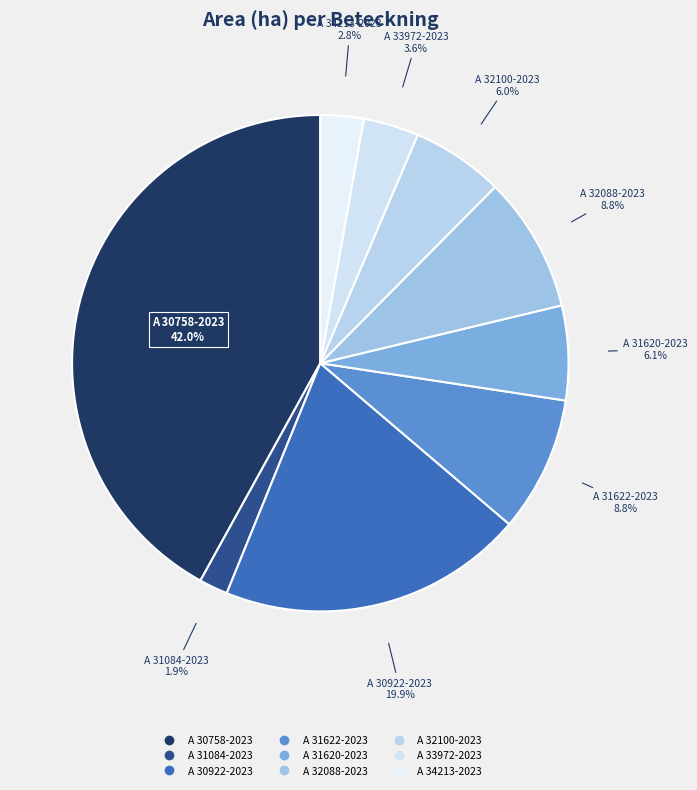

Between A 30758-2023 and A 33972-2023, which is larger?

A 30758-2023